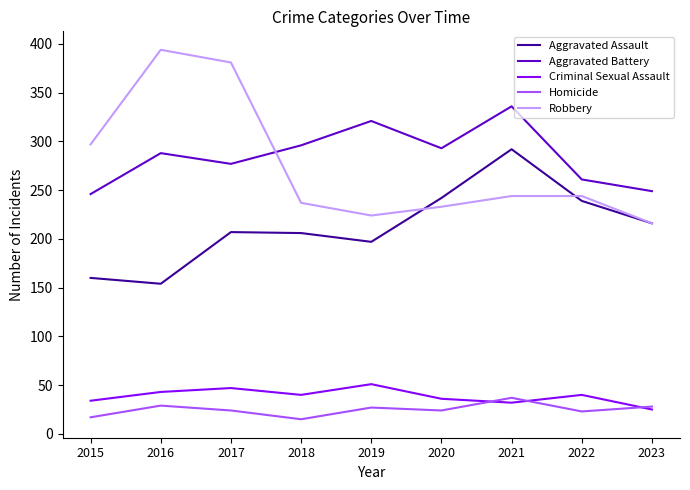

List the series in order of their peak value, lowest first.

Homicide, Criminal Sexual Assault, Aggravated Assault, Aggravated Battery, Robbery